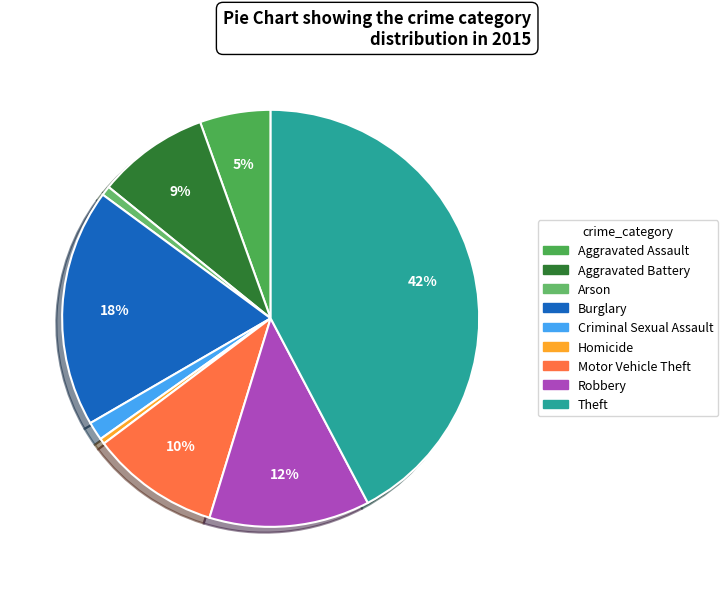

How many segments does this pie chart have?

9